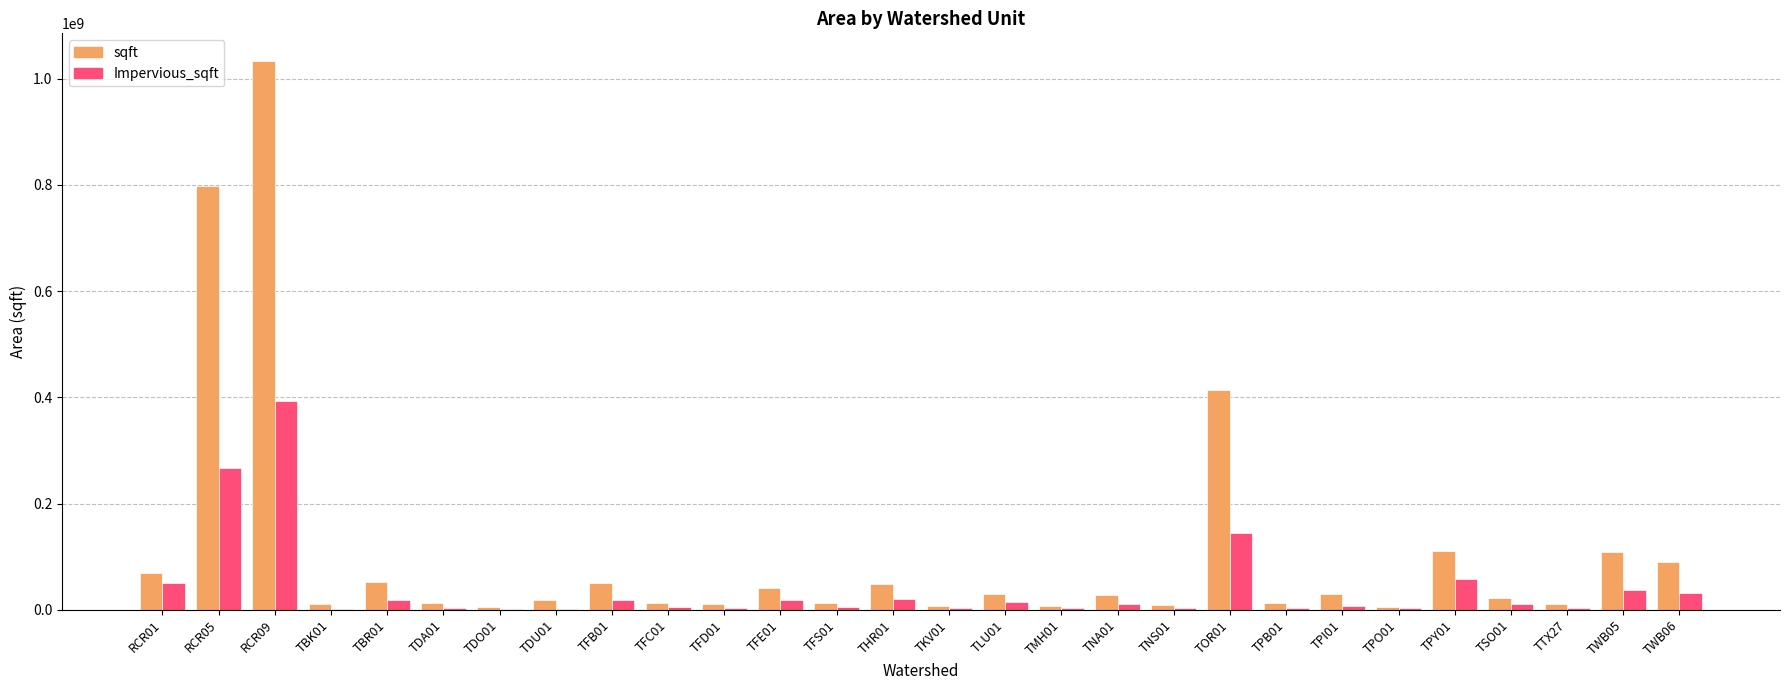

What is the greatest value displayed?

1033762101.0